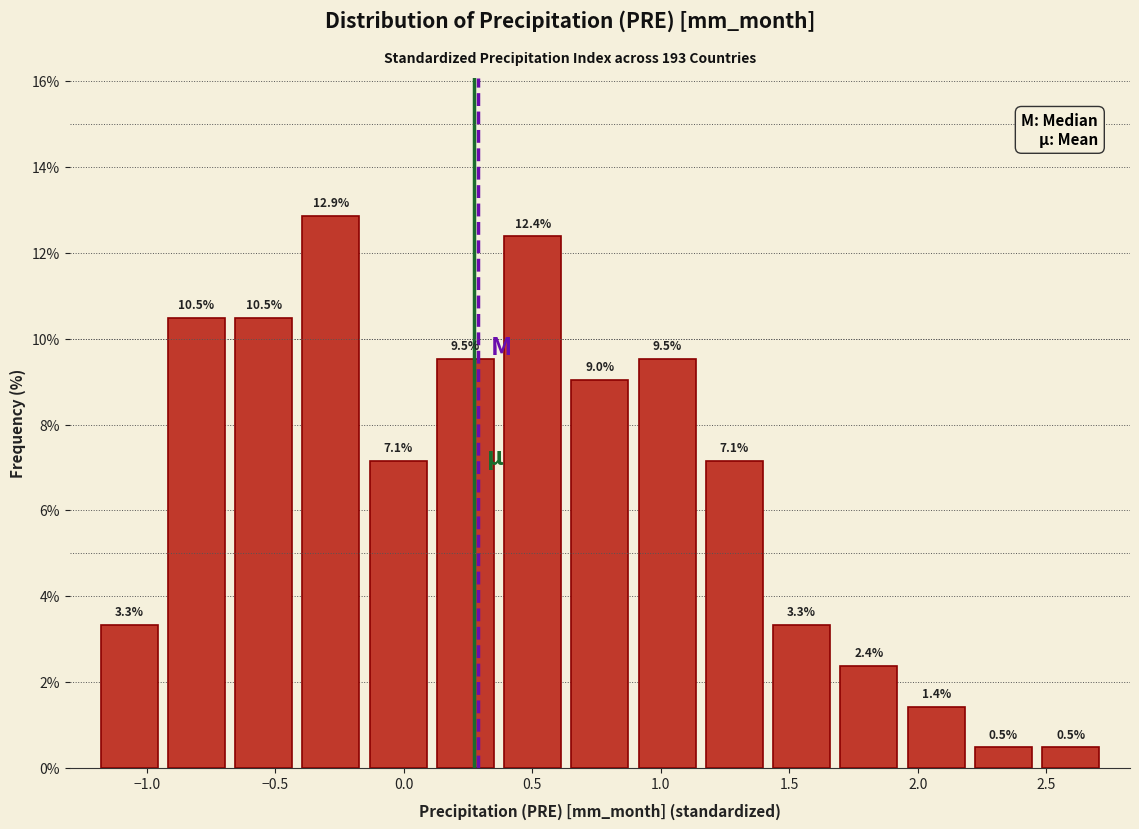

What is the height of the bar covering 1.40 to 1.70 on the x-axis? The bar edges are not printed on the chart, so give them approximately, as read against the axis.

3.3